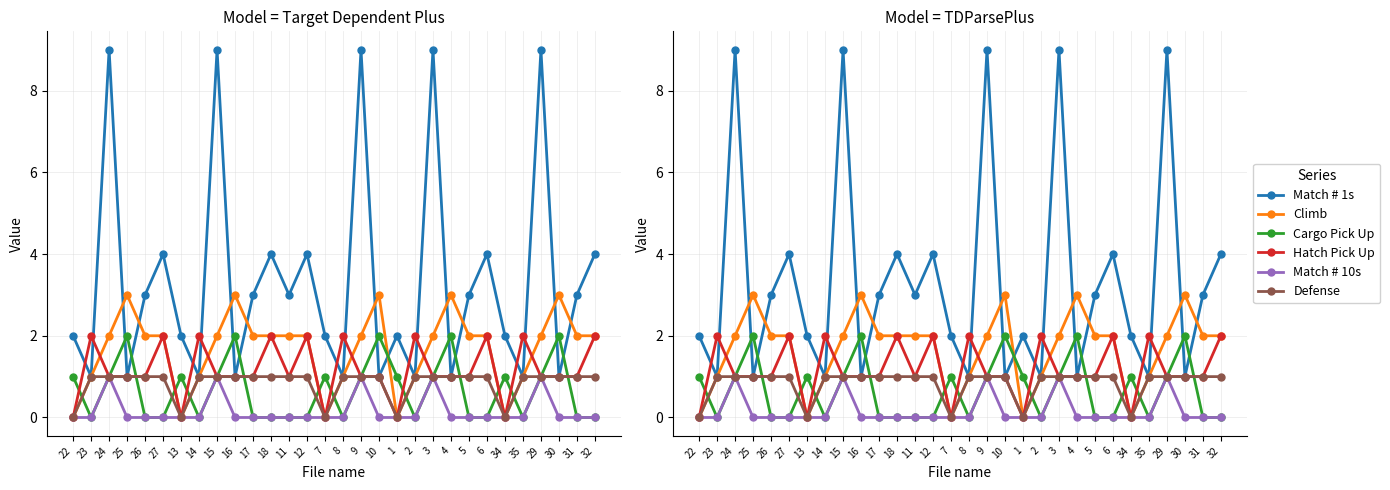

How many values in the Match # 1s series exceed 3?

10